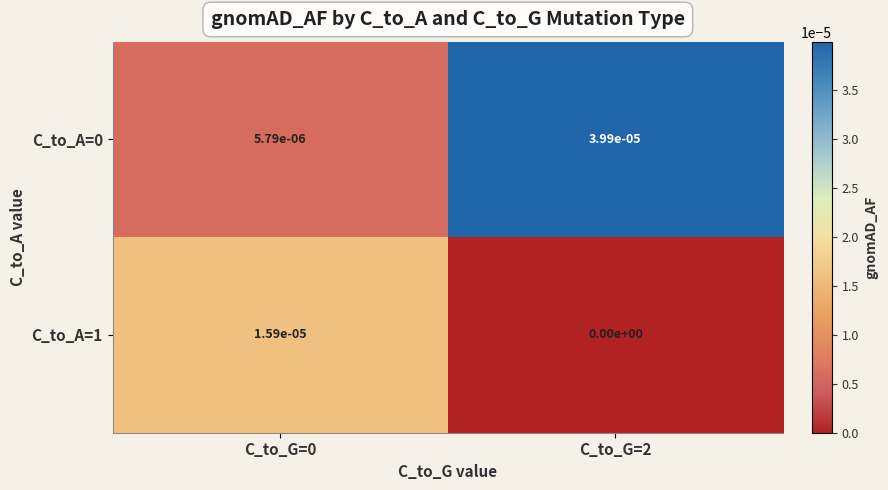

The C_to_A=1 series shows 0.0 at C_to_G=2. True or false?

True